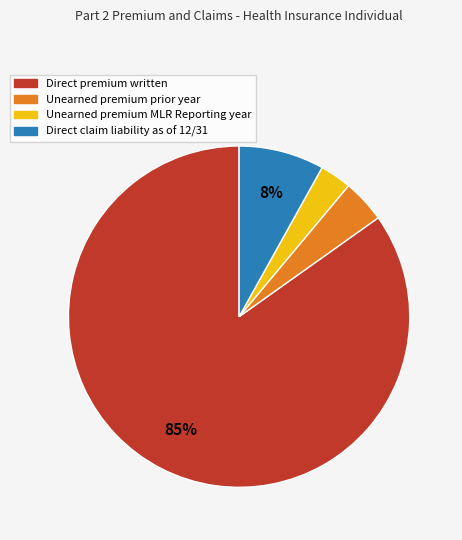

To the nearest percent, what percentage of the pie is Direct claim liability as of 12/31?

8%